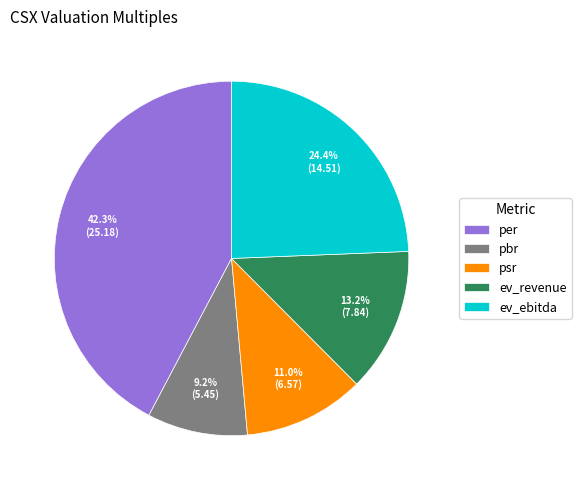

Is the sum of ev_revenue and per greater than half?

Yes